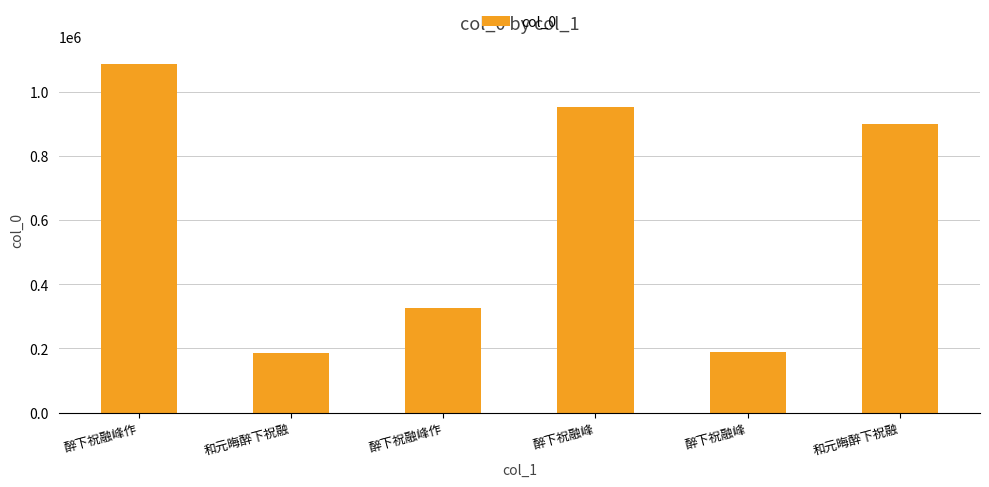

List the labels in order of value, smallest first.

和元晦醉下祝融, 醉下祝融峰, 醉下祝融峰作, 和元晦醉下祝融, 醉下祝融峰, 醉下祝融峰作